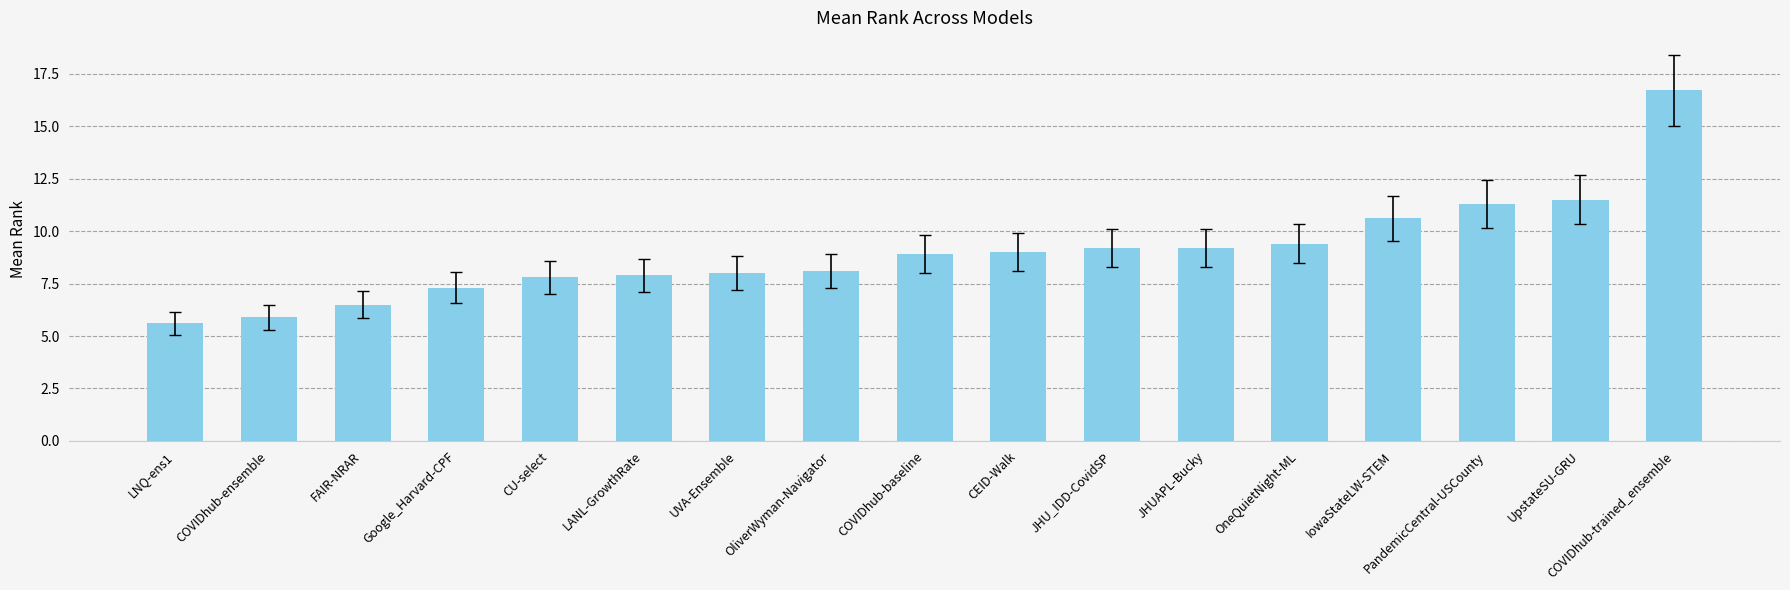

Does the chart contain stacked bars?

No